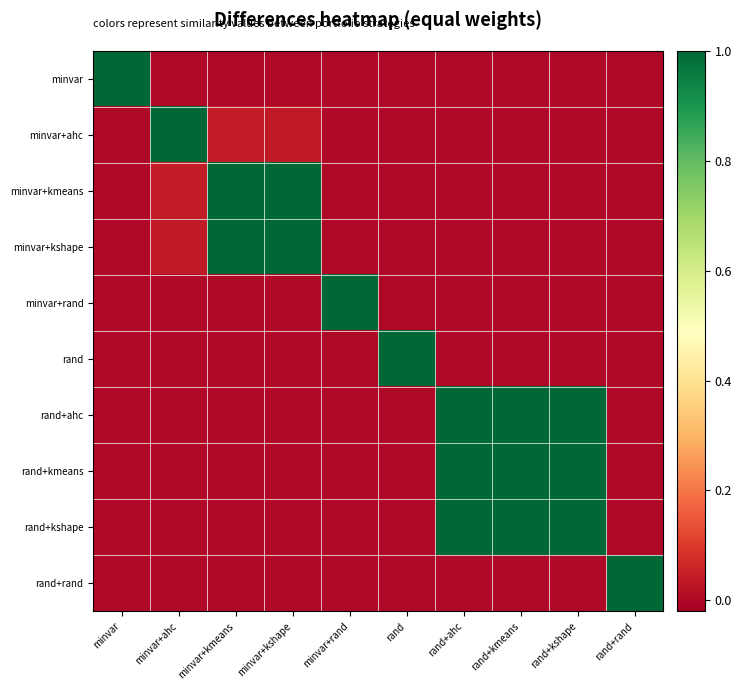

What is the total value across all series at minvar?

1.0